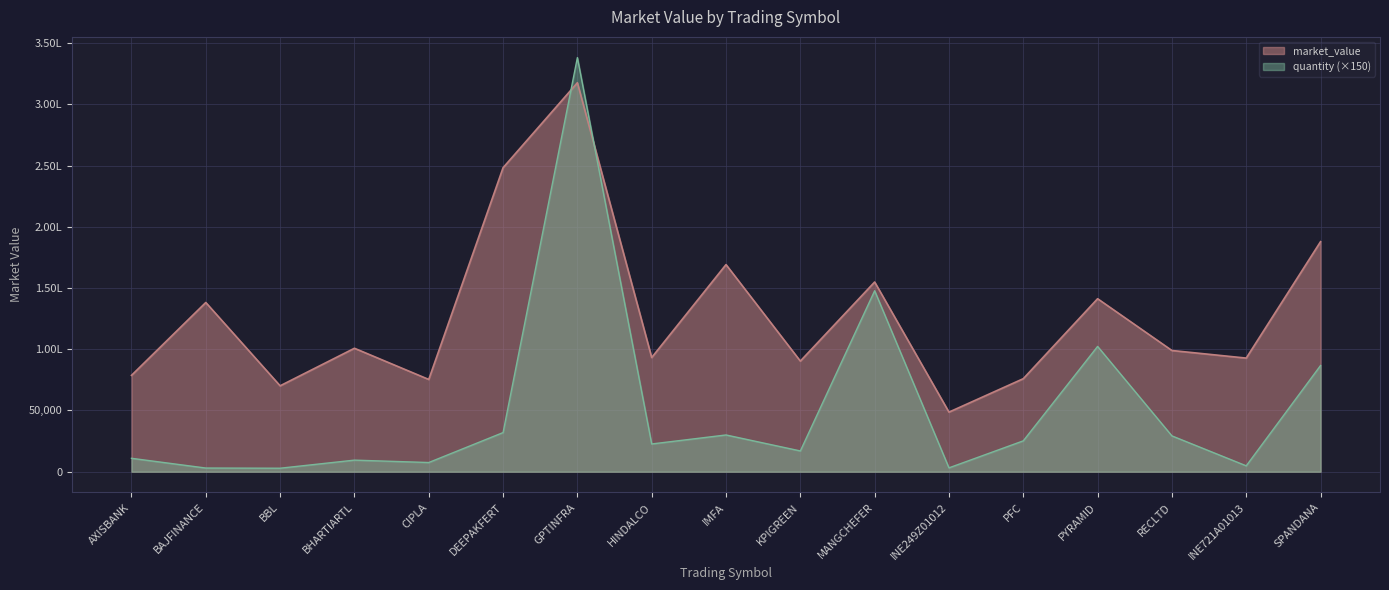

At which label is the value closest to 183120?

SPANDANA